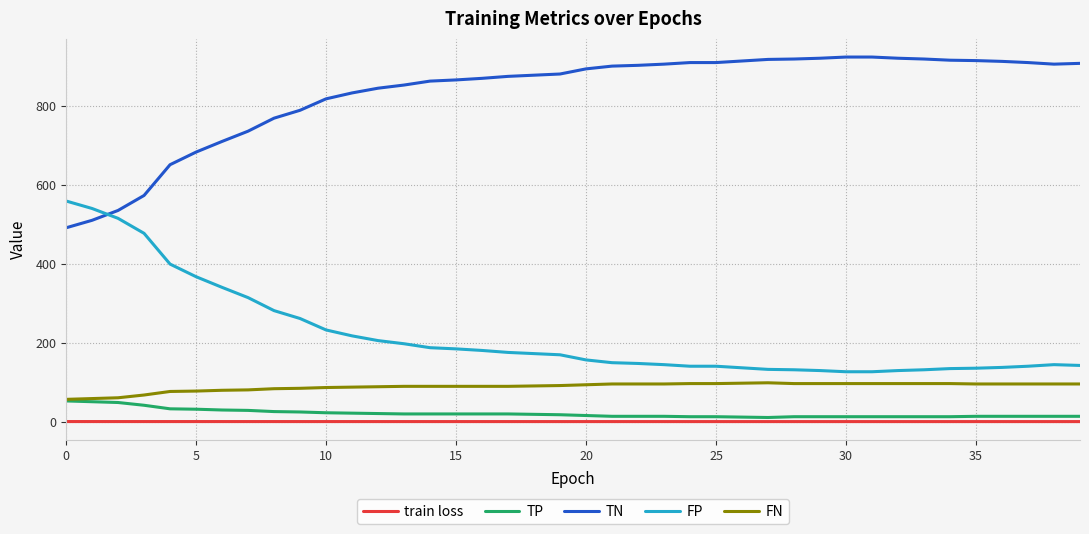

Which series has the largest total across all categories?

TN